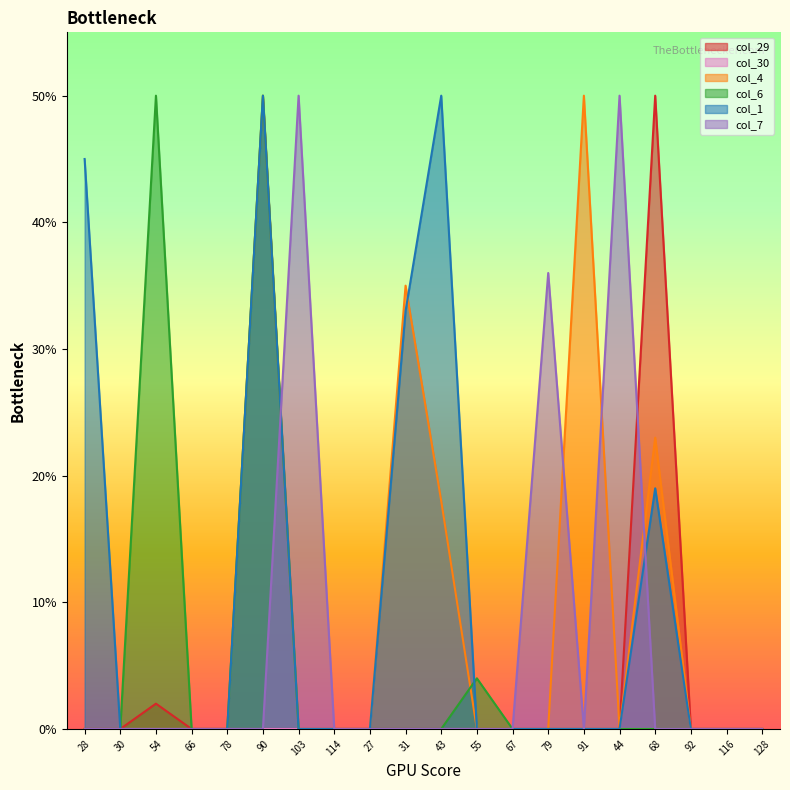

What is the average value of the col_1 series?

0.1